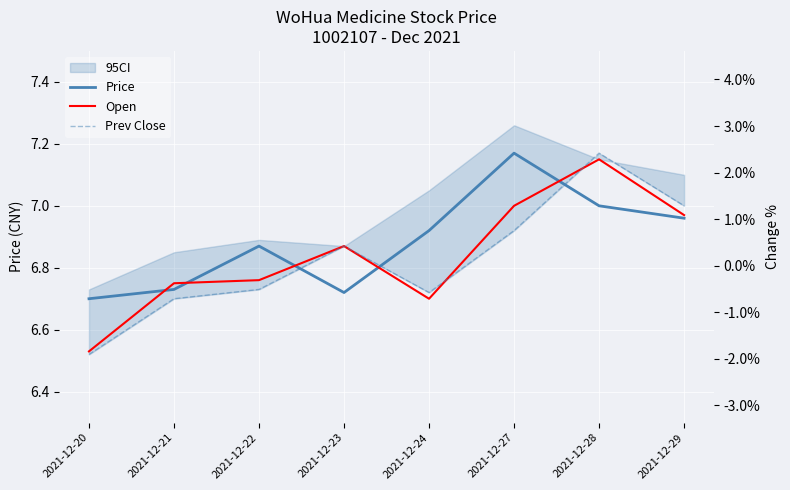

Is the value of Prev Close at 2021-12-27 greater than the value of Price at 2021-12-20?

Yes